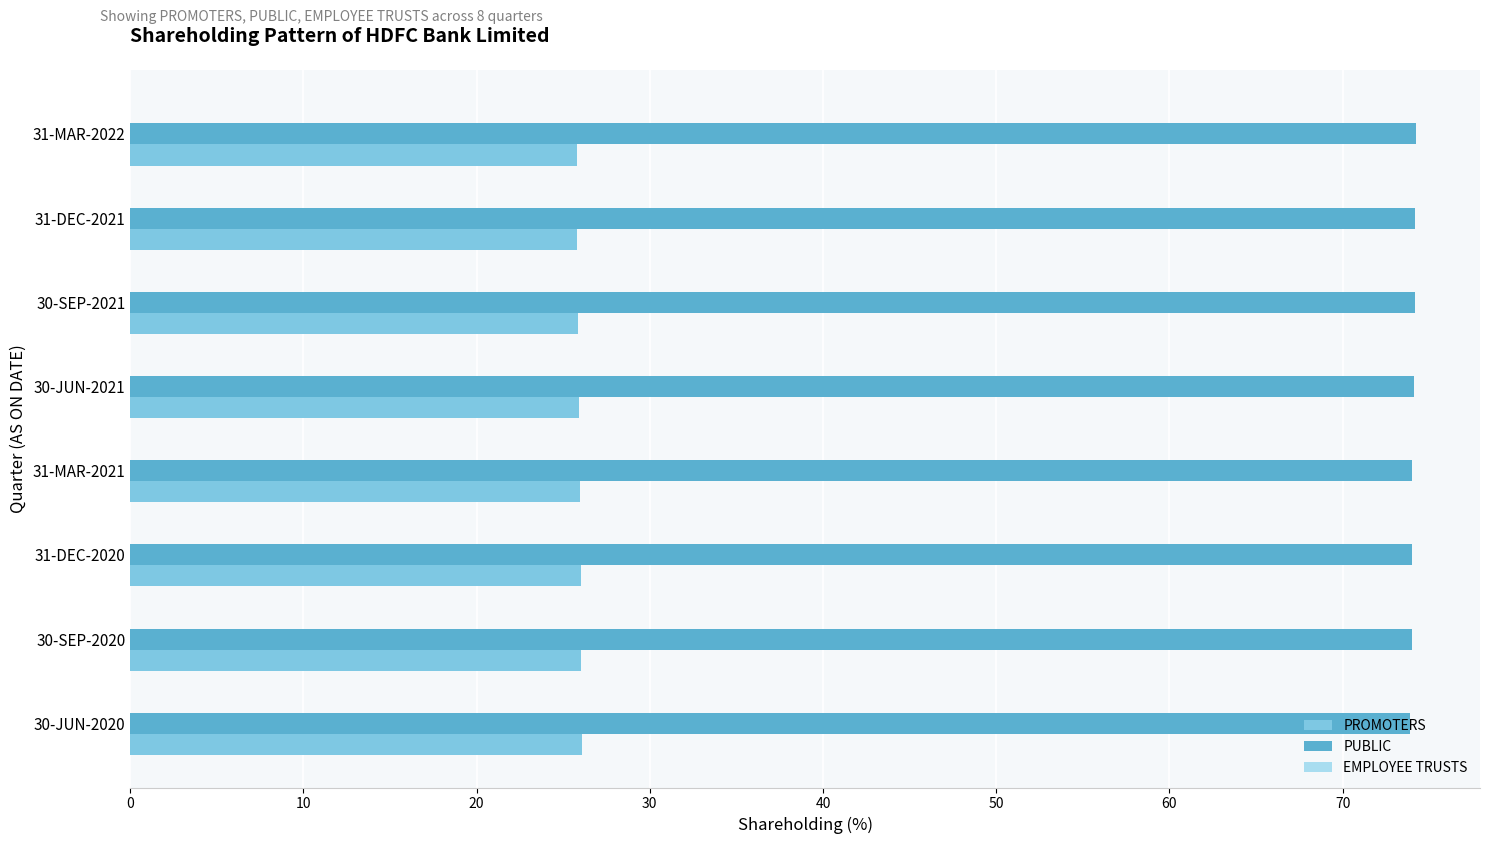

The value of PUBLIC at 31-MAR-2021 is 74.0. True or false?

True